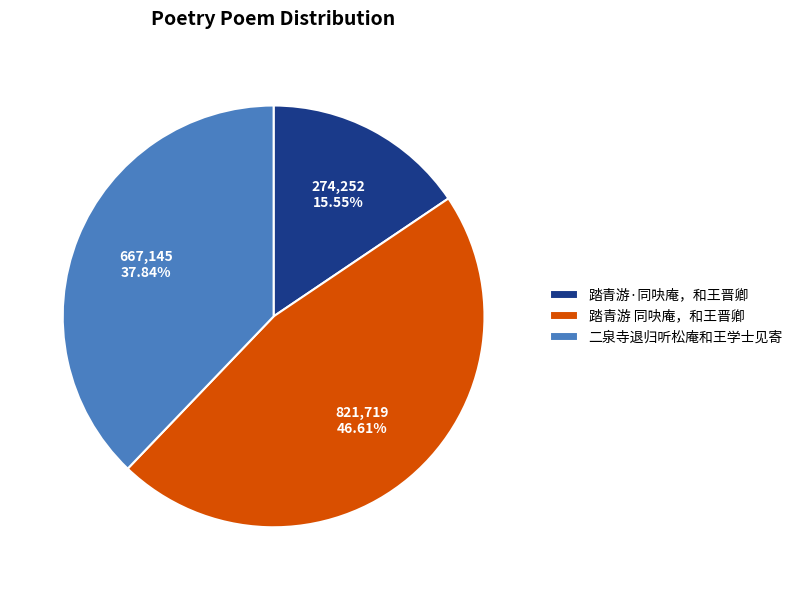

Does 踏青游 同吷庵，和王晋卿 account for over 50% of the chart?

No